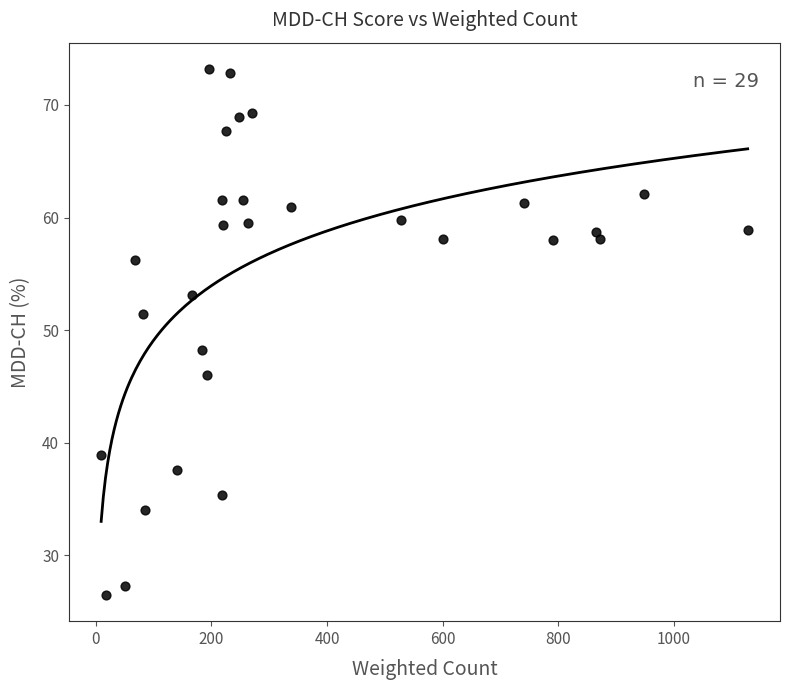

What Y value in the scatter plot is closest to 49?

48.2